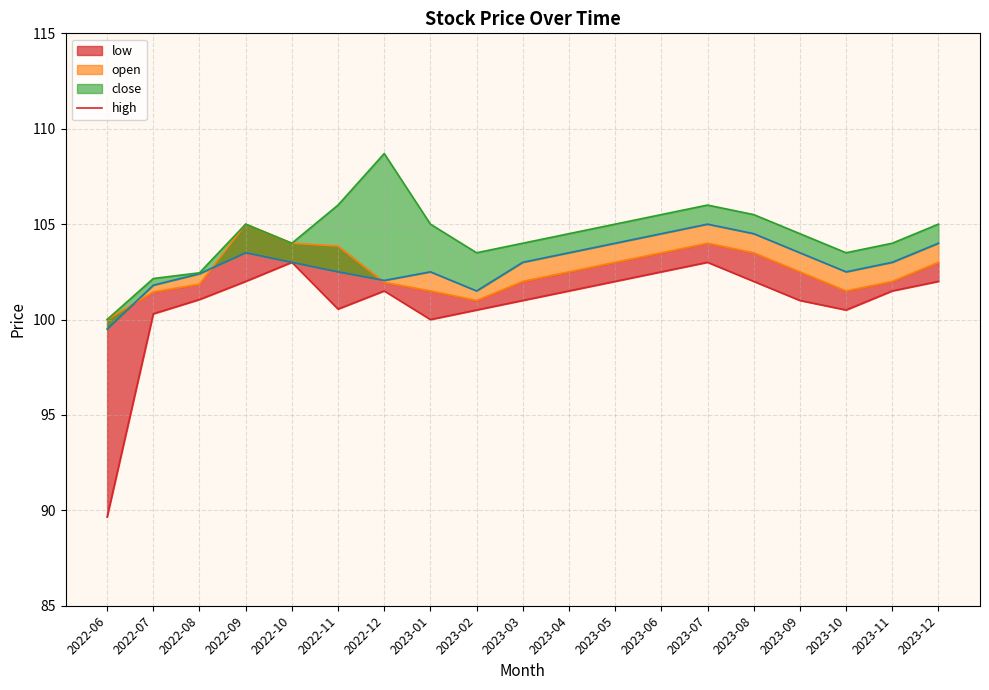

True or false: low_line and close intersect in this chart.

False